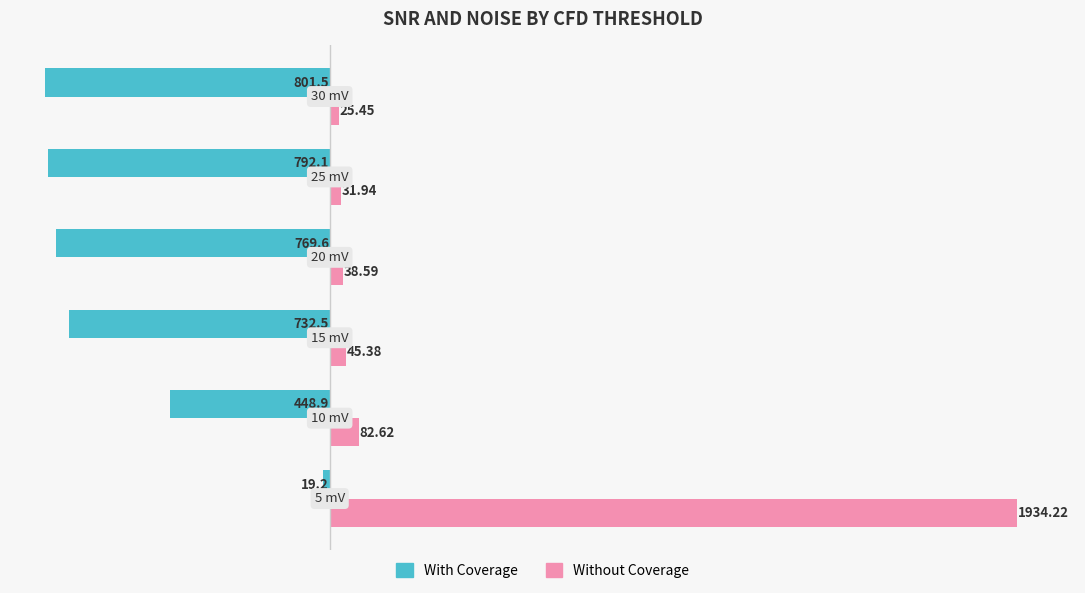

List the series in order of their overall mean, highest first.

Without Coverage, With Coverage